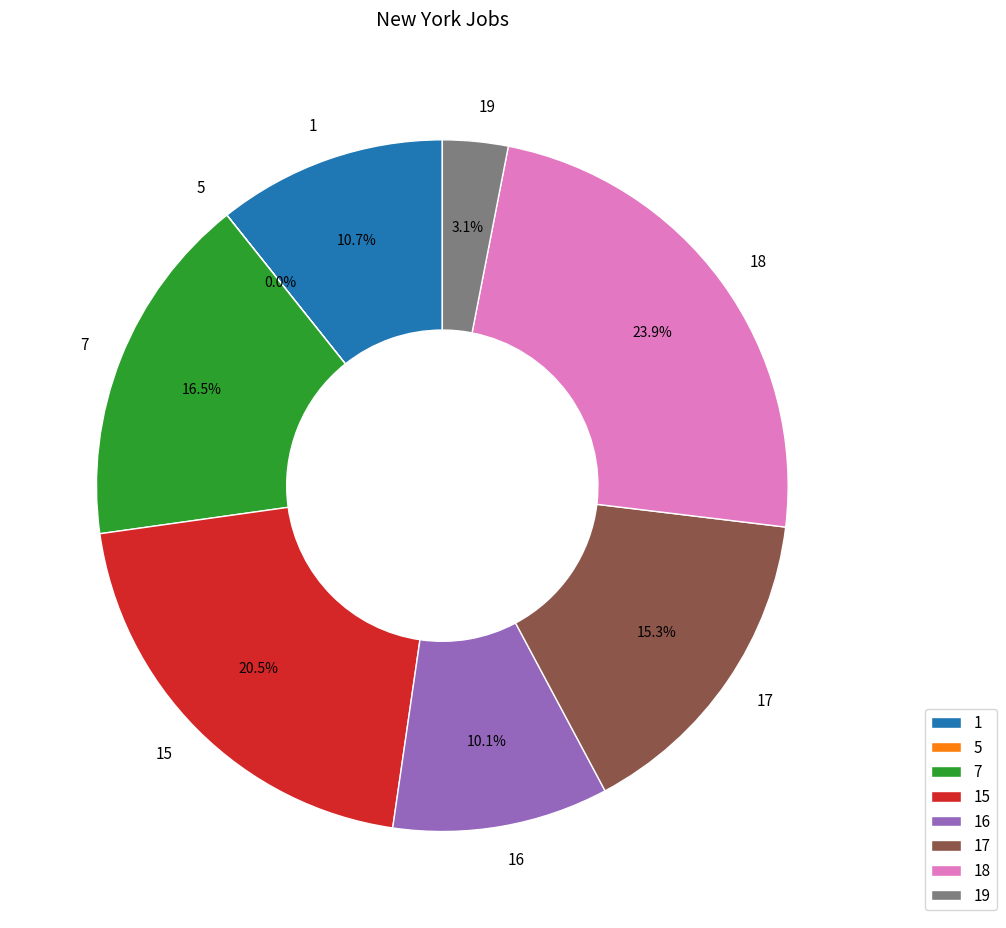

Approximately how many times larger is the value at 17 compared to 18?

0.6